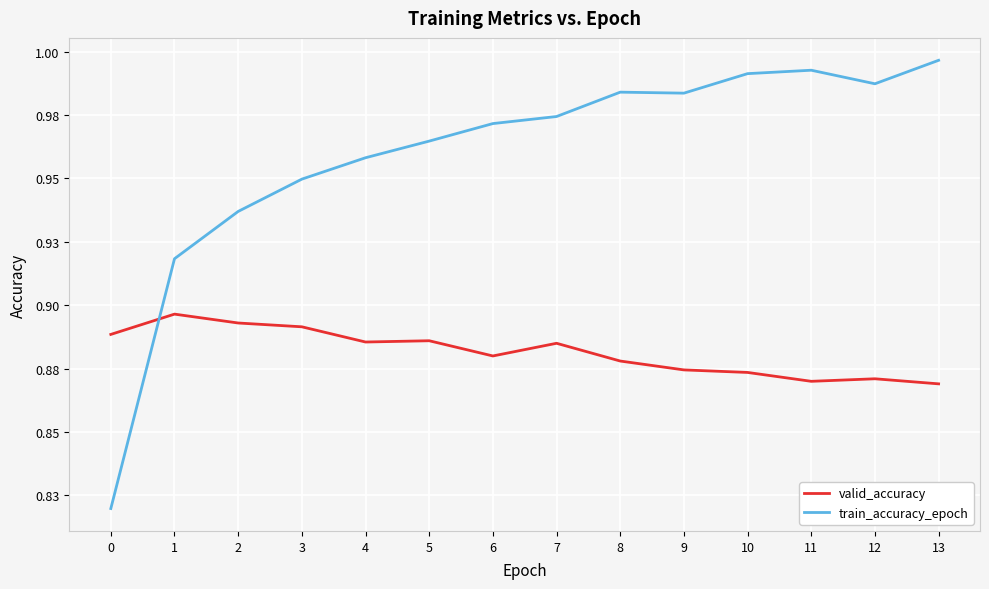

Which series has the largest total across all categories?

train_accuracy_epoch